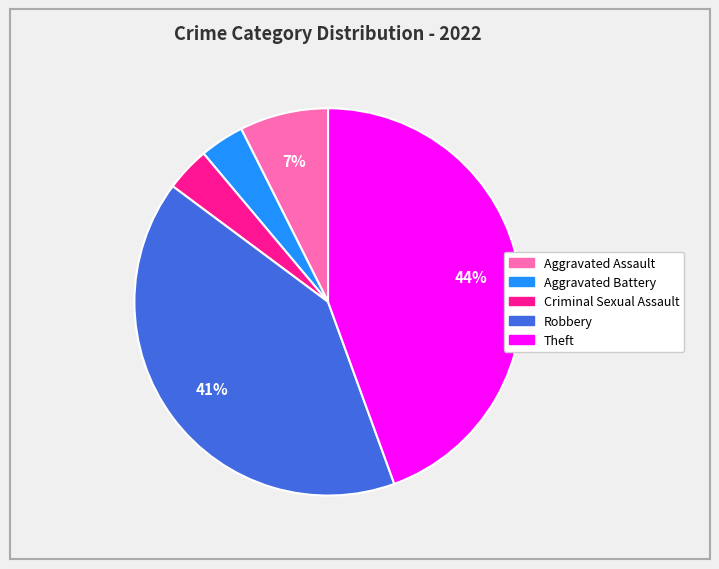

Which category has the biggest portion of the pie?

Theft